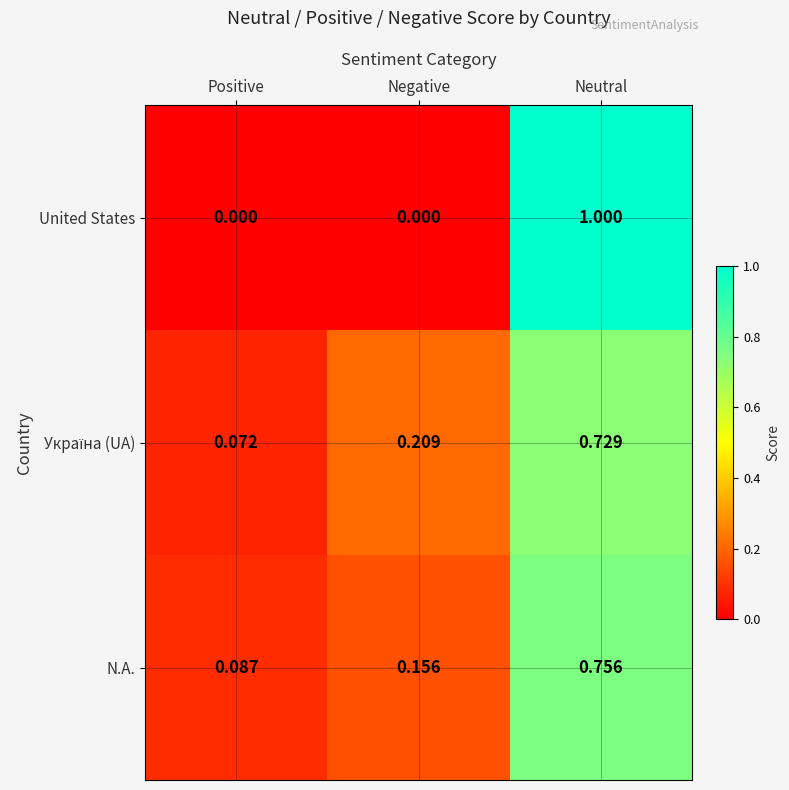

At which category is the sum across all series the highest?

Neutral